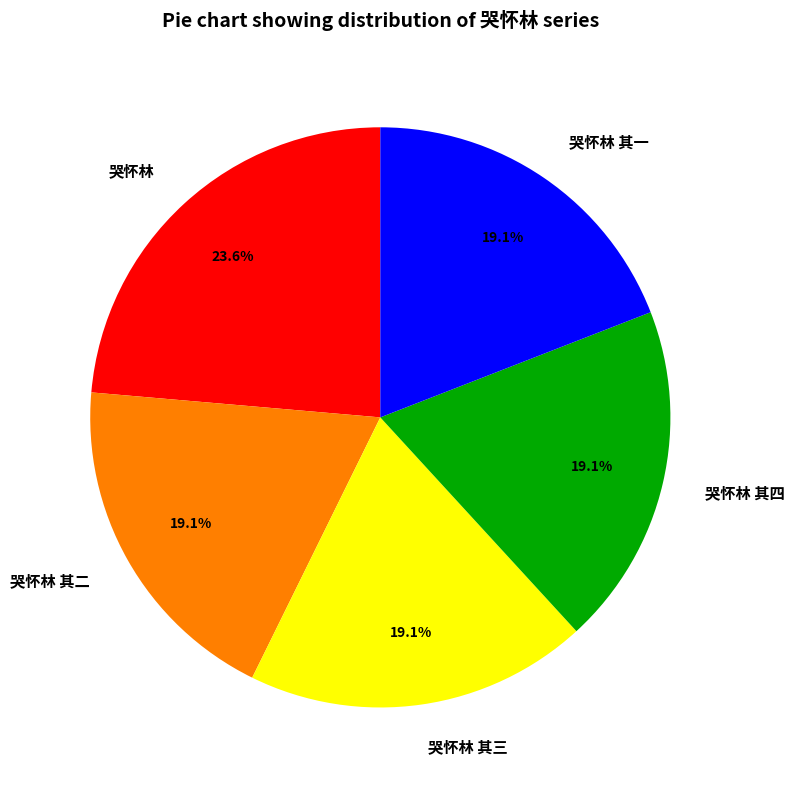

Approximately how many times larger is the value at 哭怀林 其一 compared to 哭怀林 其二?

1.0